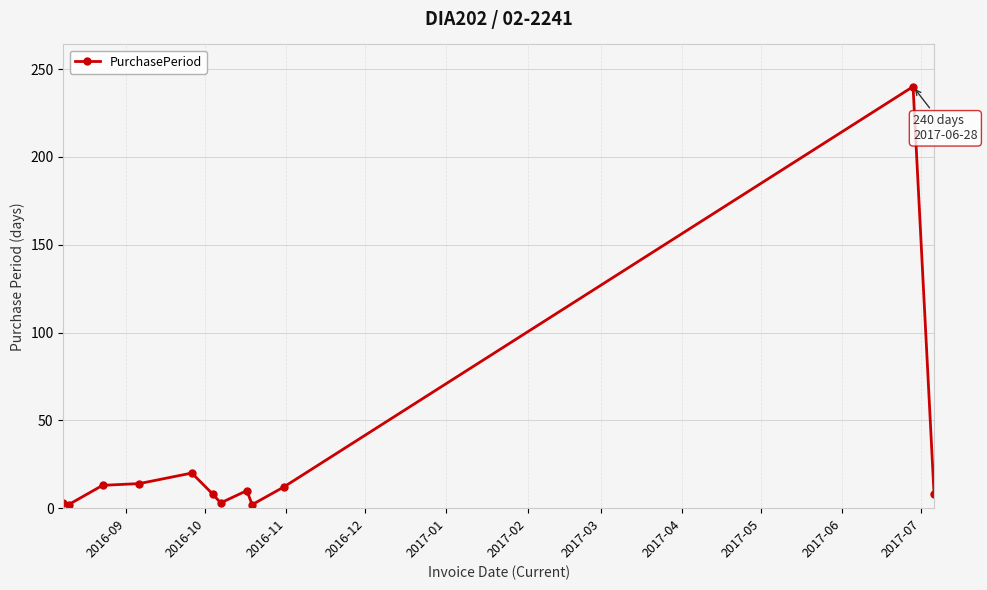

What is the maximum value shown in the chart?

240